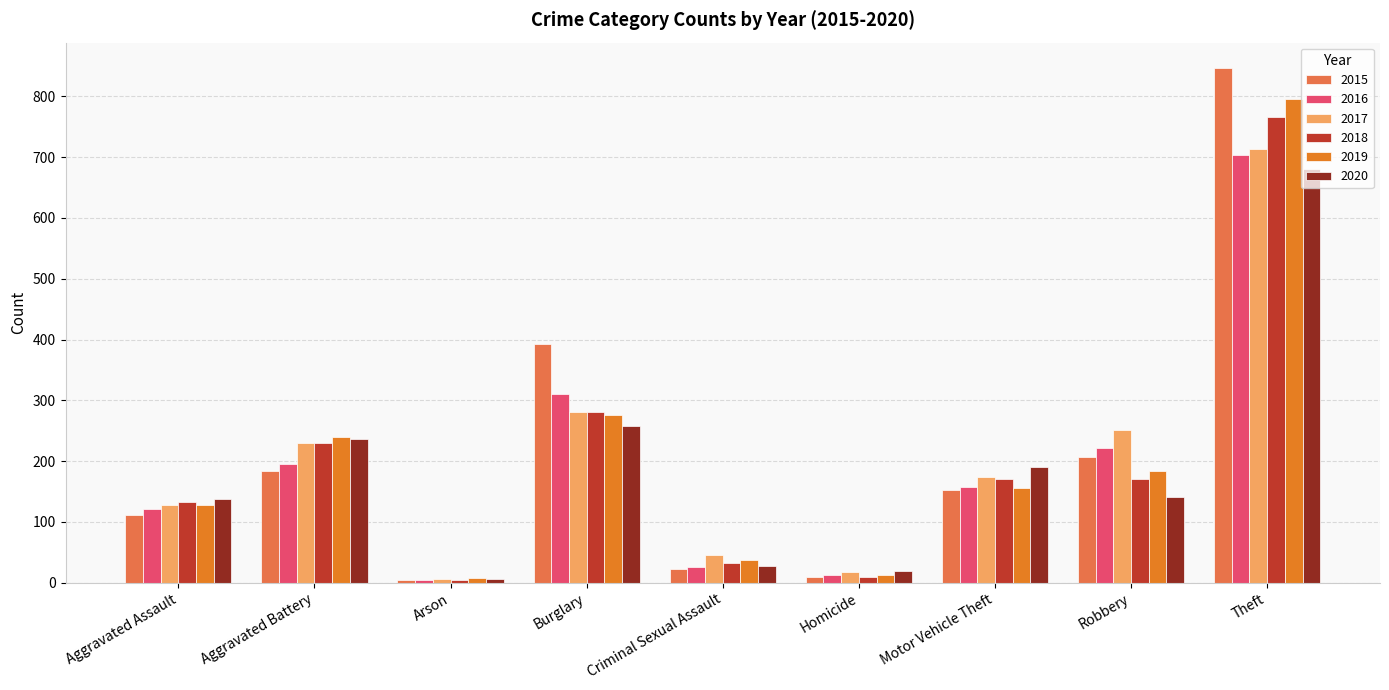

What is the sum of all 2016 values?

1753